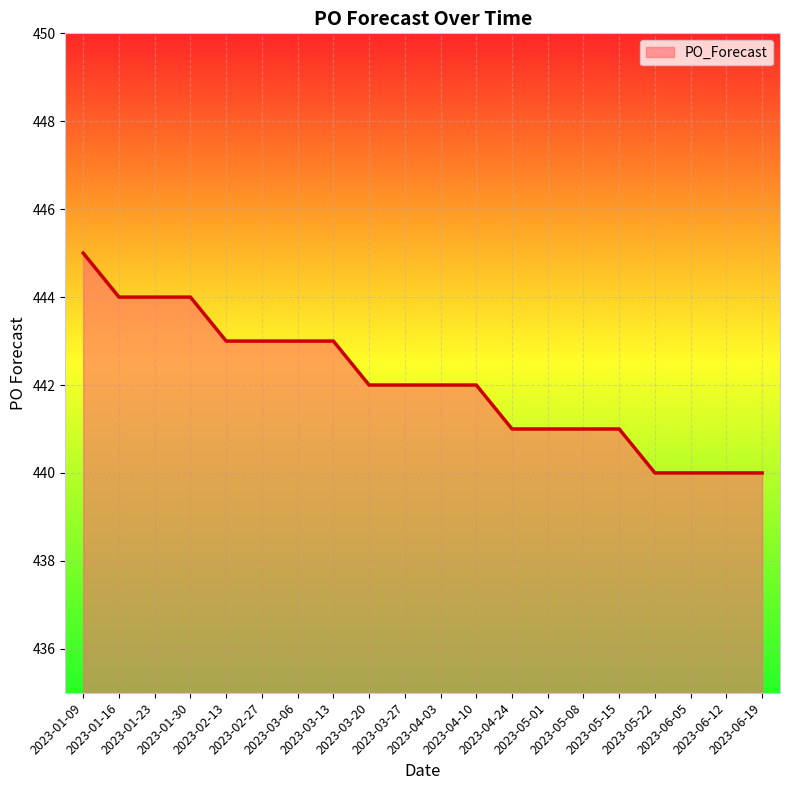

What is the minimum value shown in the chart?

440